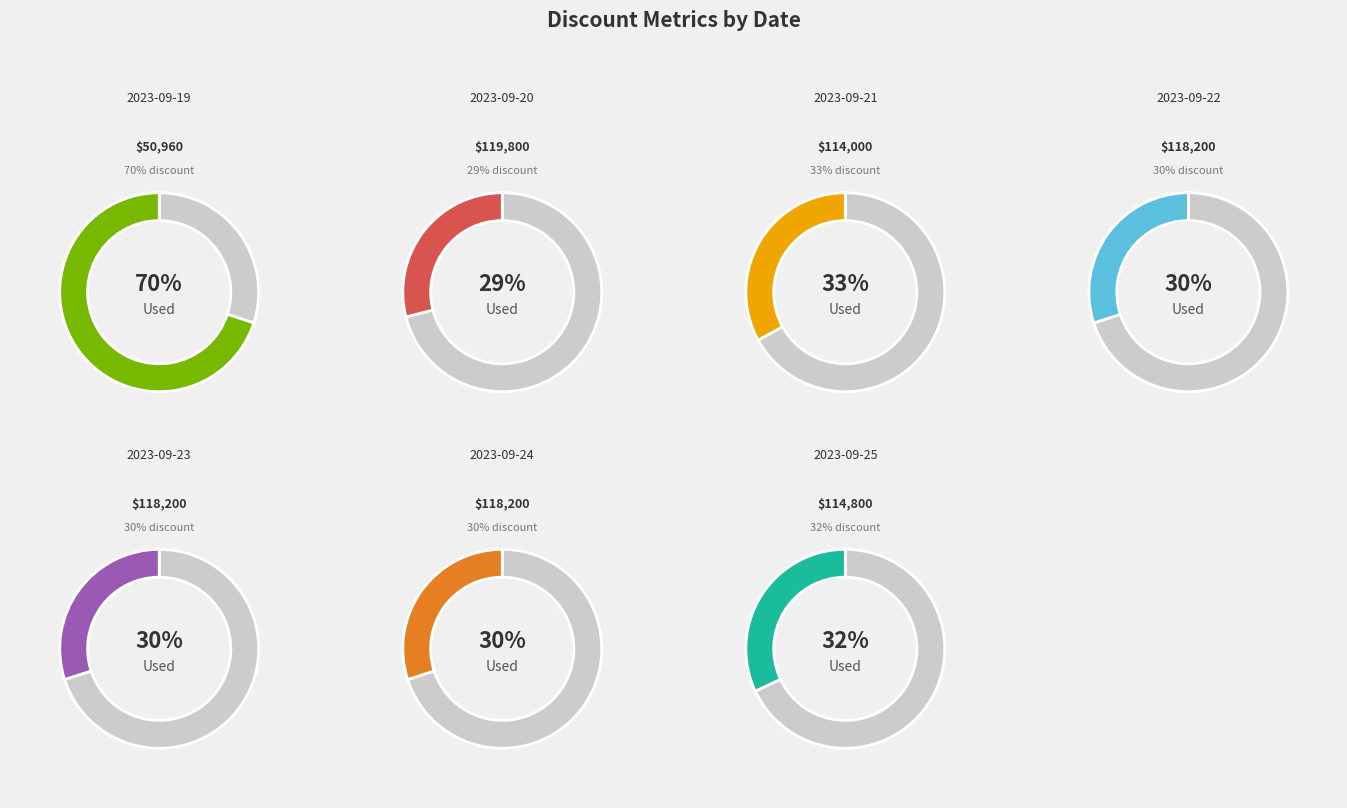

What is the change in value from 2023-09-21 to 2023-09-23?

-3